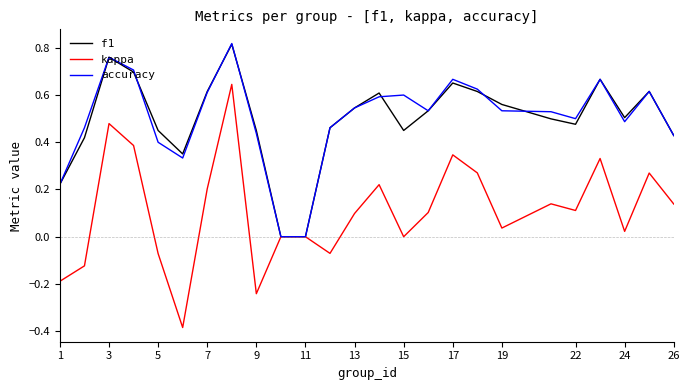

Which series has the largest range (max minus min)?

kappa